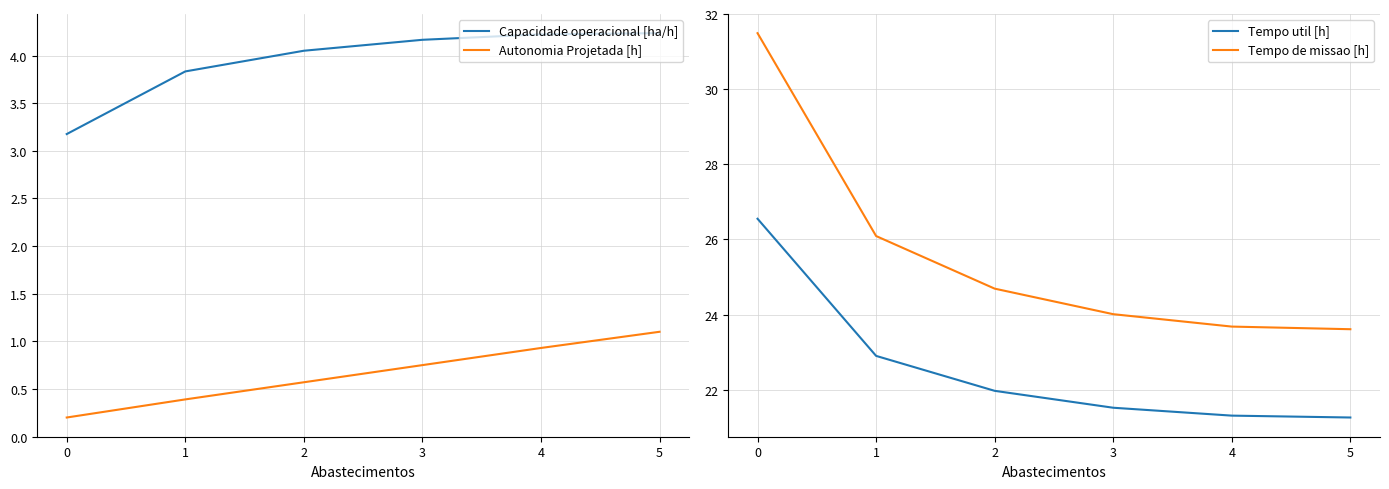

What is the sum of the Capacidade operacional [ha/h] values at 0 and 3?

7.3